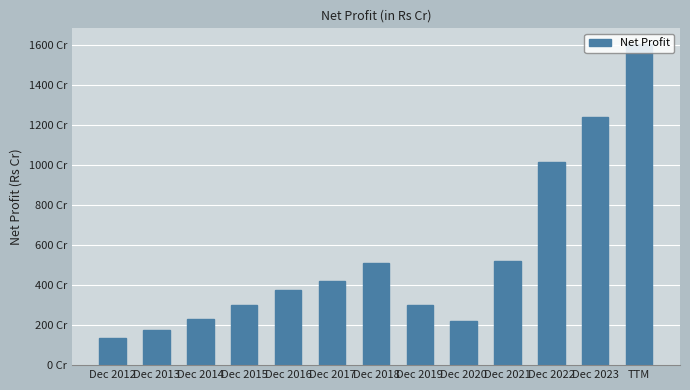

What is the difference between the maximum and minimum values?

1467